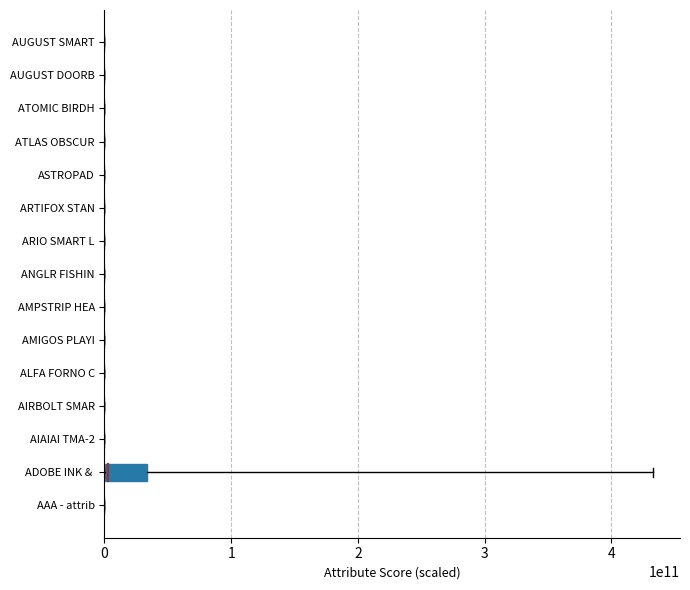

What is the value of the 2nd bar from the left?

0.2